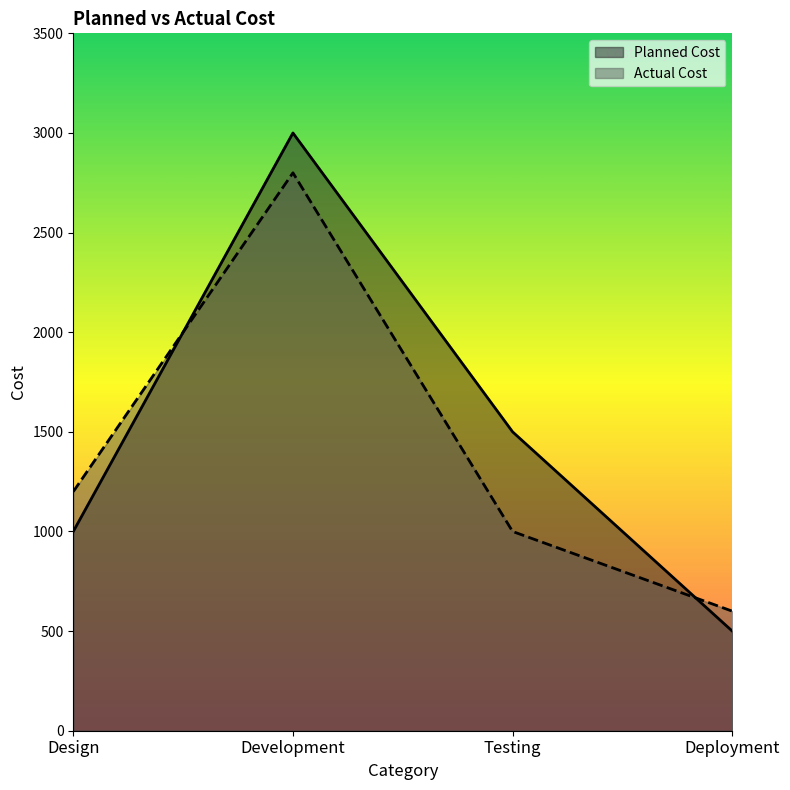

How many lines are shown in the chart?

2